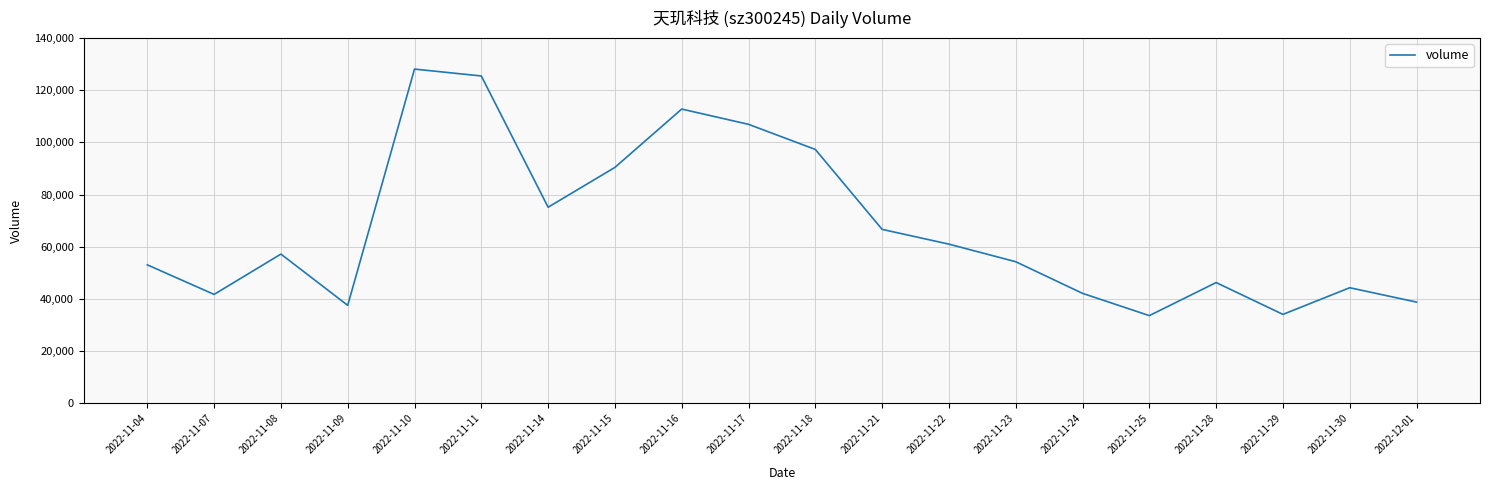

How many distinct data groups are displayed?

1